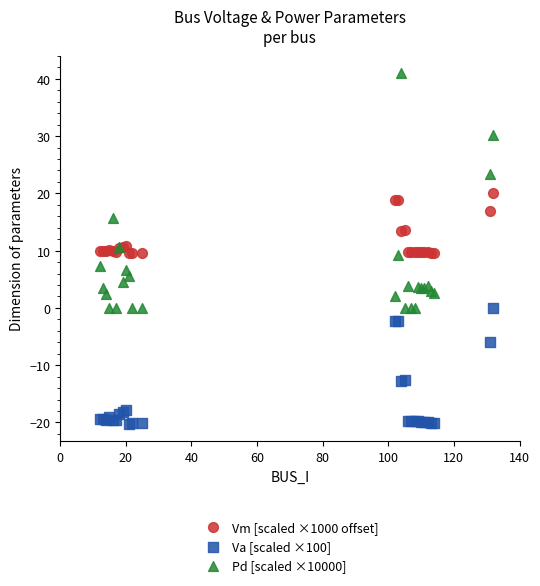

What are all the series names shown in the legend?

Vm [scaled ×1000 offset], Va [scaled ×100], Pd [scaled ×10000]